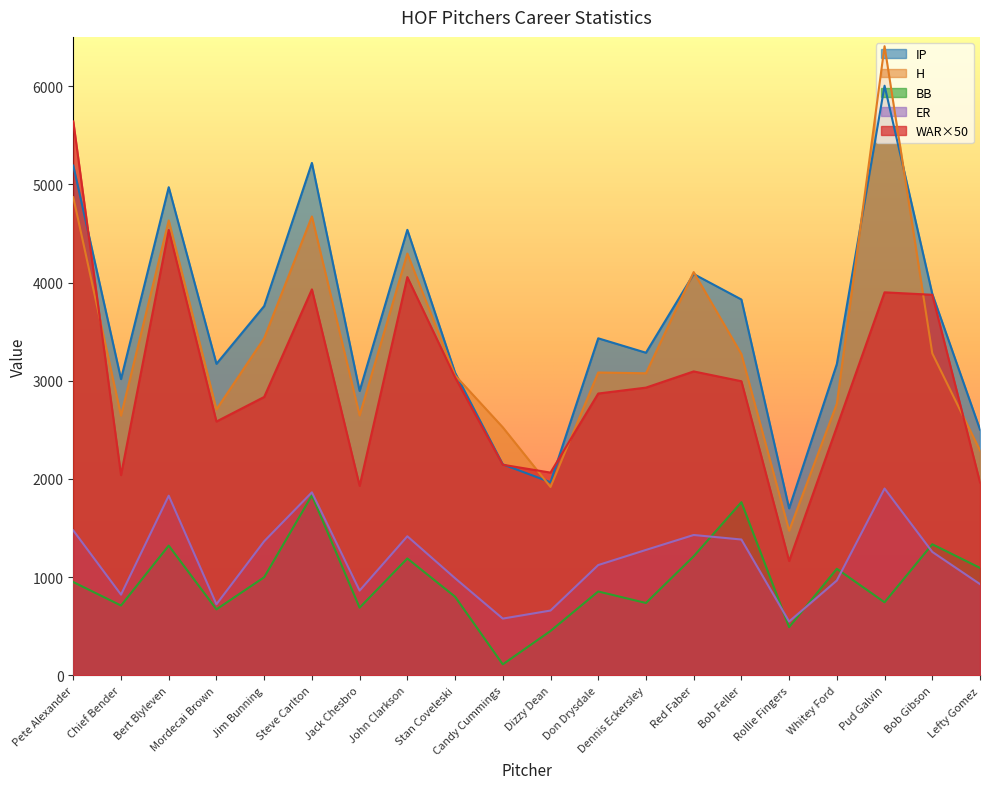

Where is the first local minimum for H?

Chief Bender